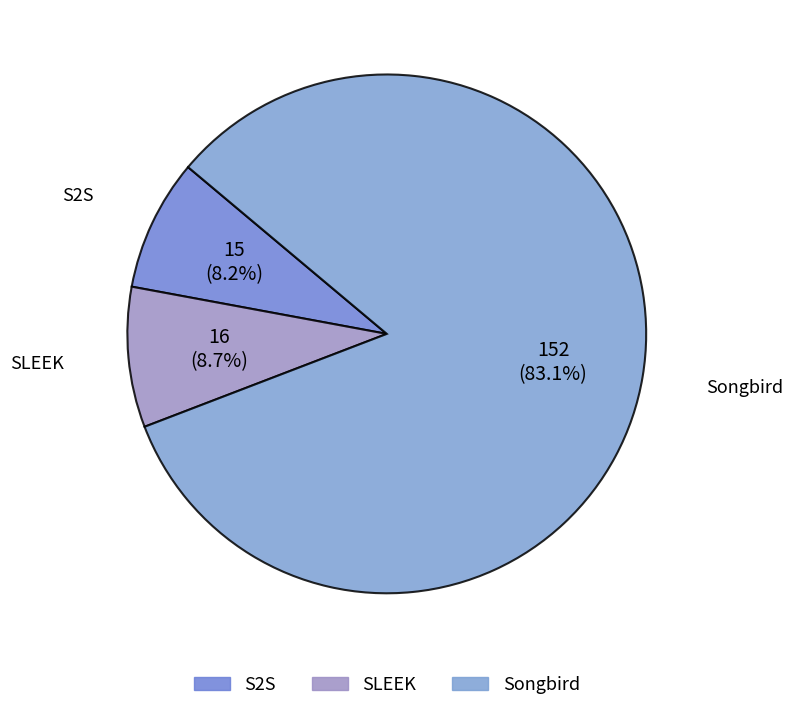

How many slices are in this pie chart?

3